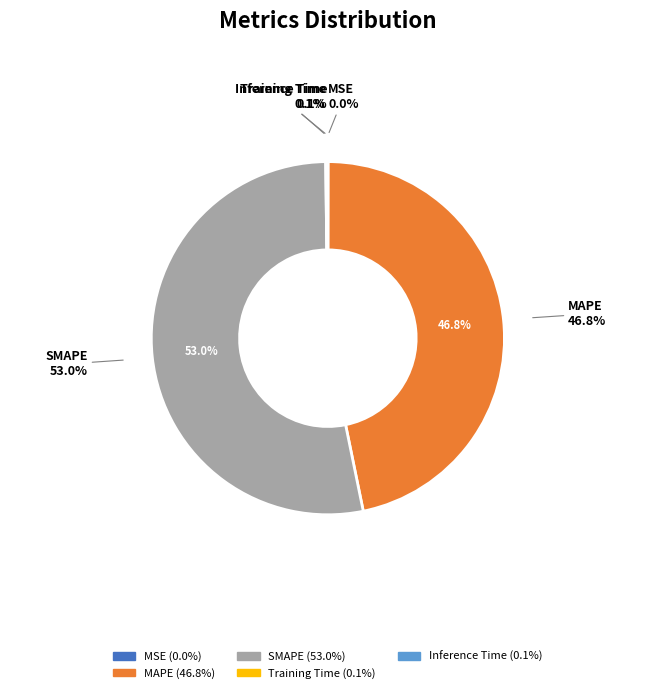

How many slices are in this pie chart?

5